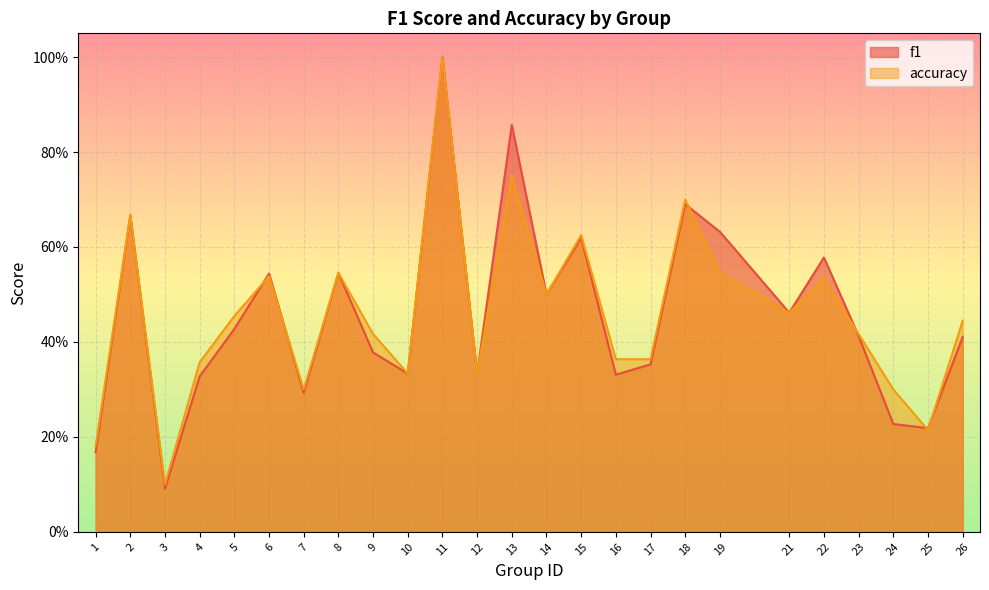

What is the value of the accuracy point at the 9th from the left?

0.4